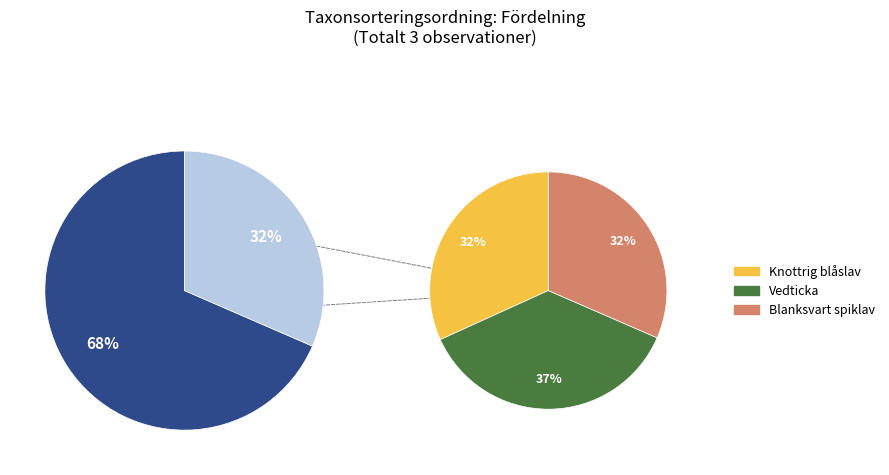

Rank the categories by value from highest to lowest.

Vedticka (127158223), Knottrig blåslav (127158235), Blanksvart spiklav (127158412)